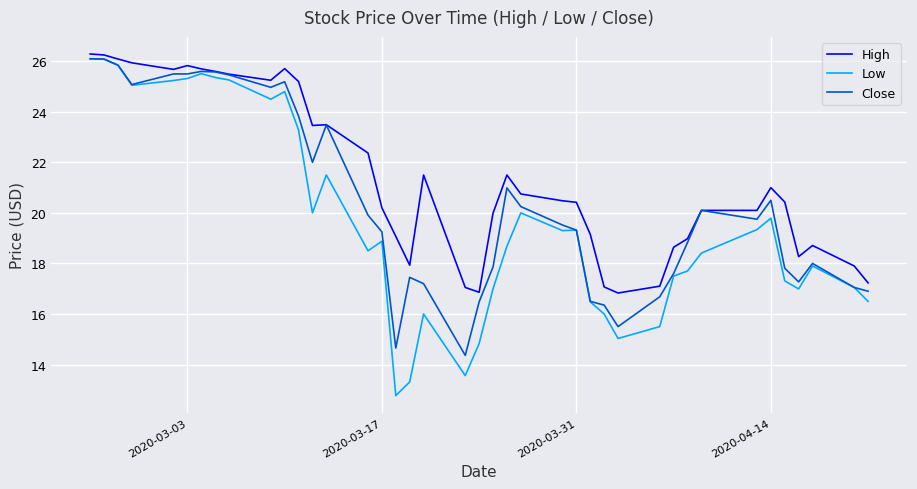

Does the chart display data point markers on the line(s)?

No